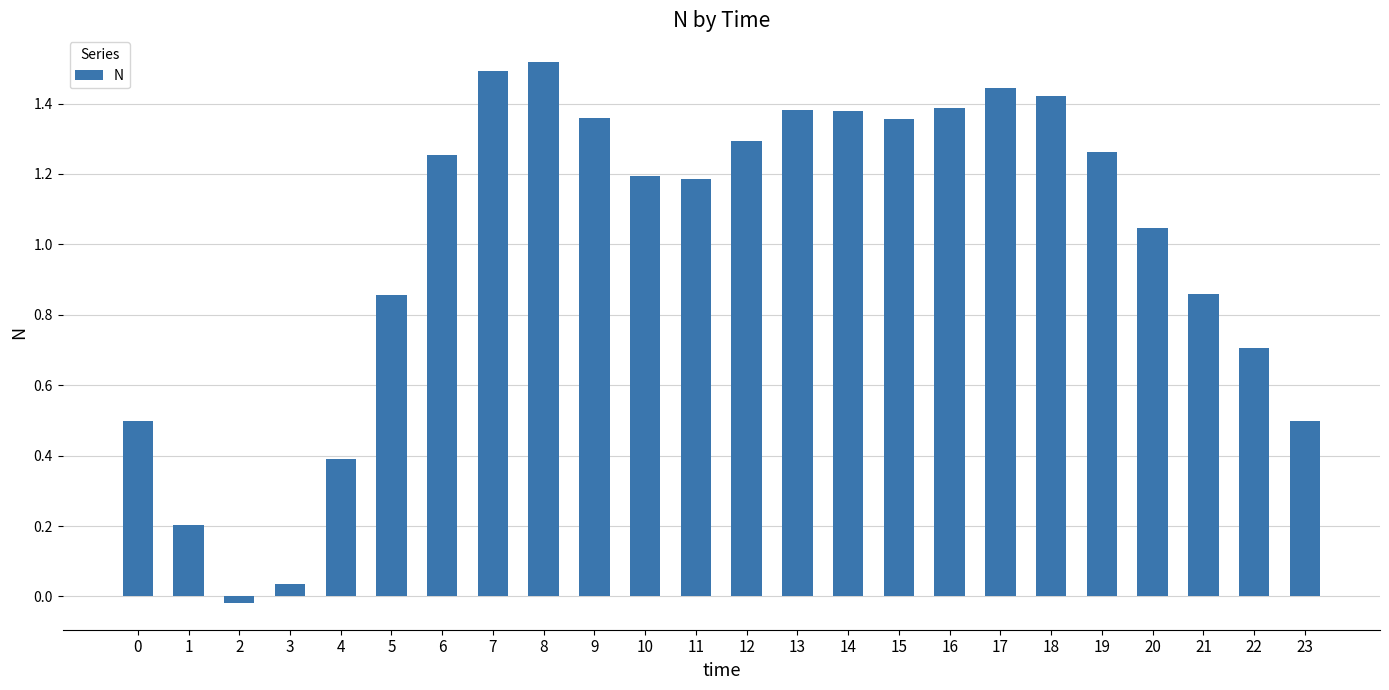

What is the sum of the values at 4 and 15?

1.7